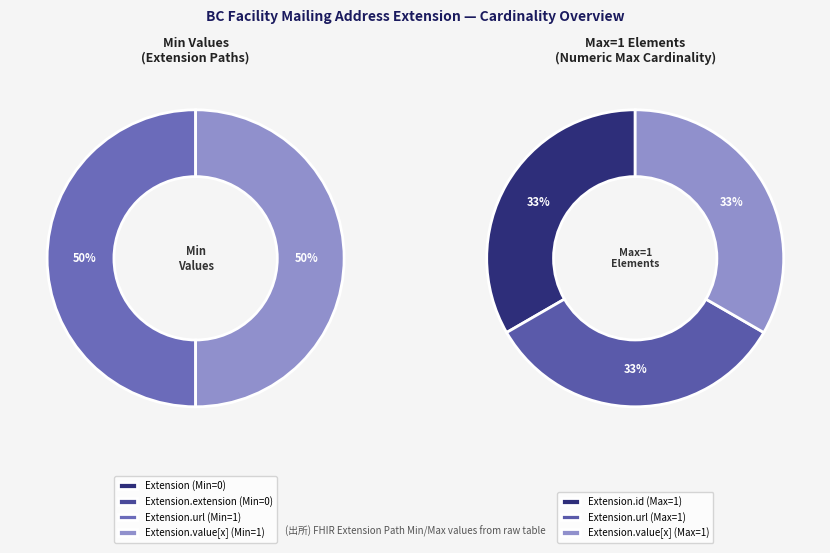

What percentage is the Extension.value[x] slice, to the nearest percent?

50%